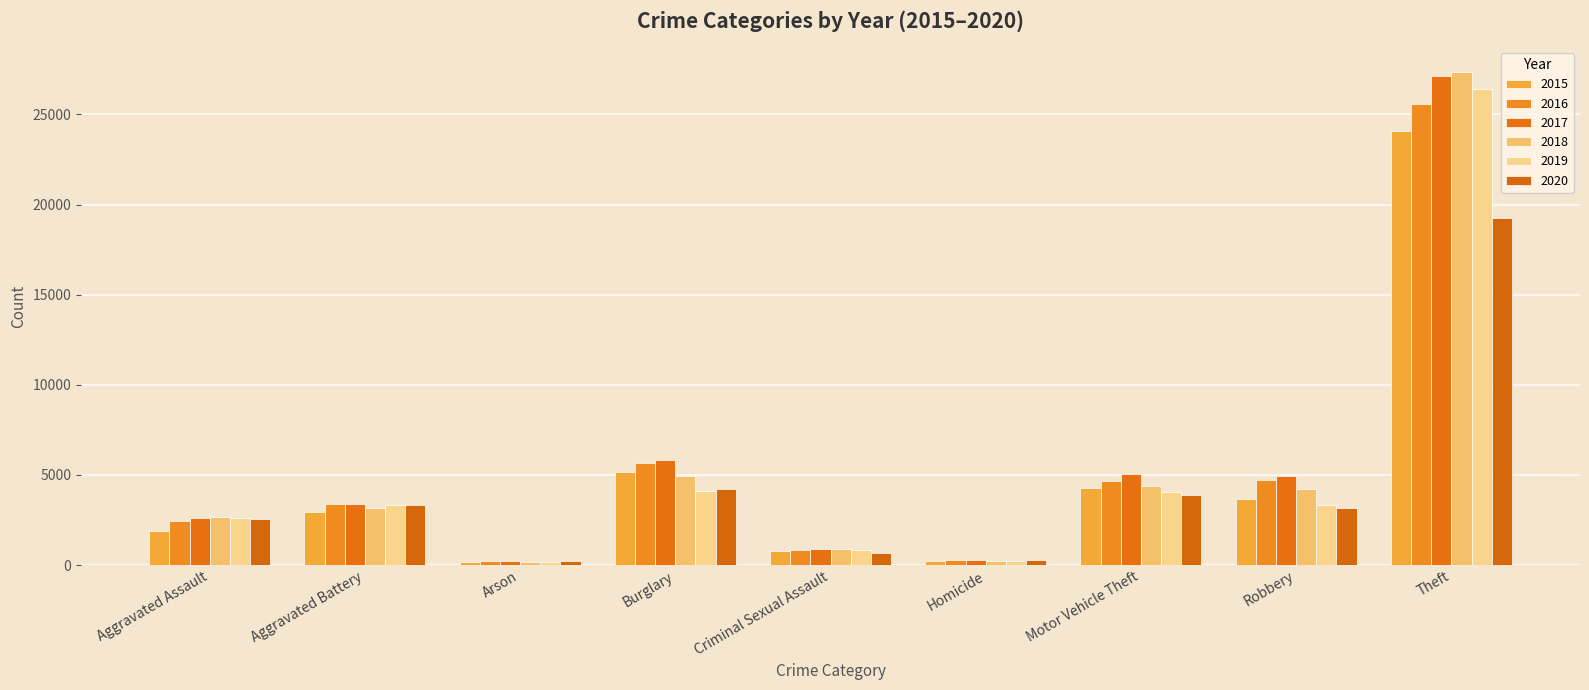

At which category is the sum across all series the highest?

Theft